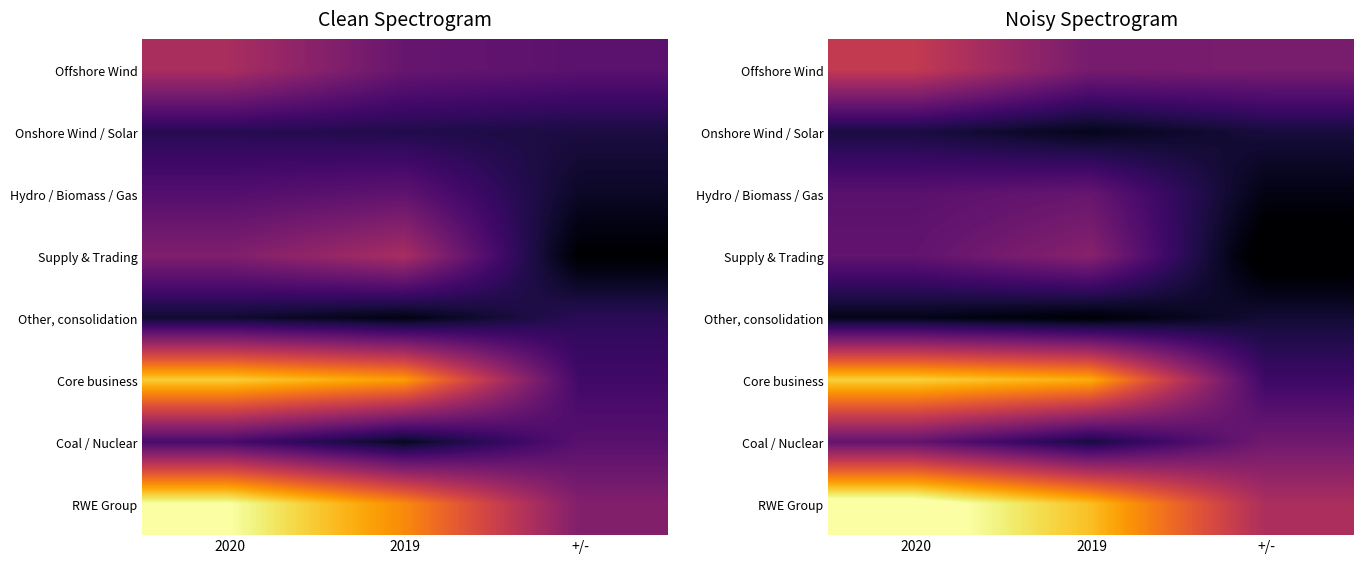

Count the number of categories in the chart.

3